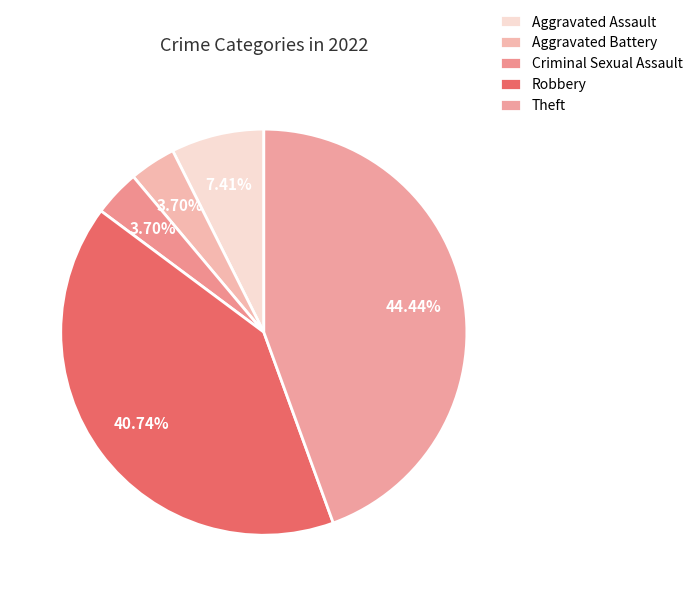

To the nearest percent, what is the difference between the largest and smallest slice percentages?

41%